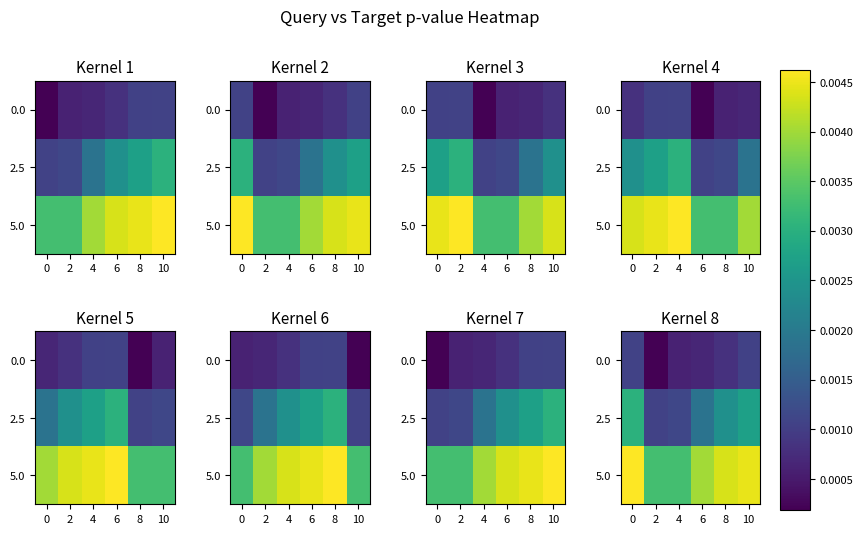

Is the value of 2.5 at 4 greater than the value of 0.0 at 8?

Yes